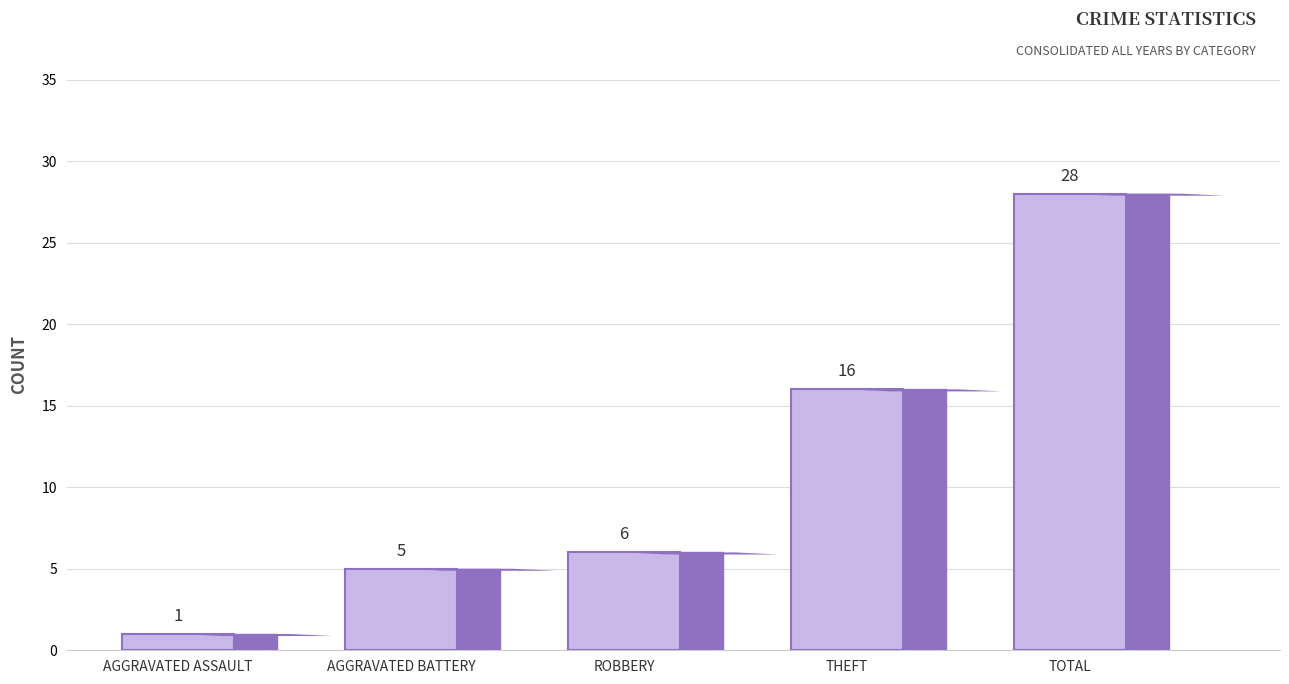

Does the chart contain stacked bars?

No